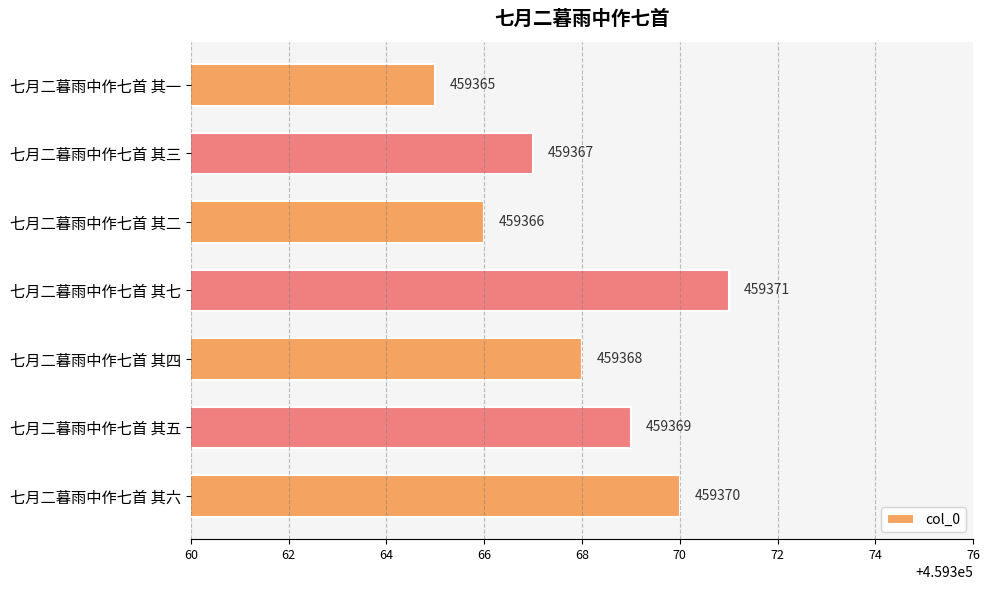

What is the smallest value displayed?

459365